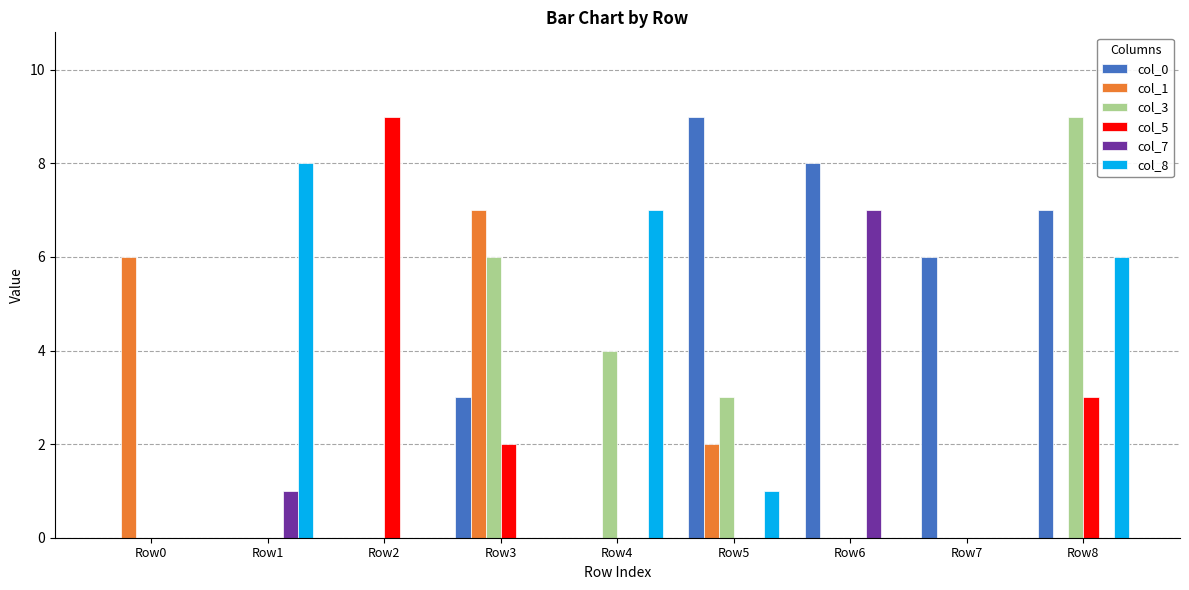

How many groups of bars are there?

9